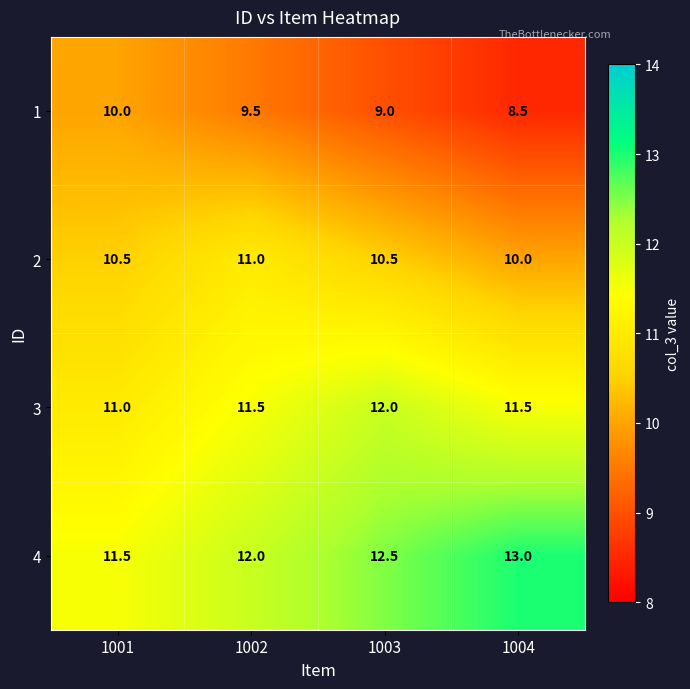

Is it true that 2 equals 14.1 at 1003?

False